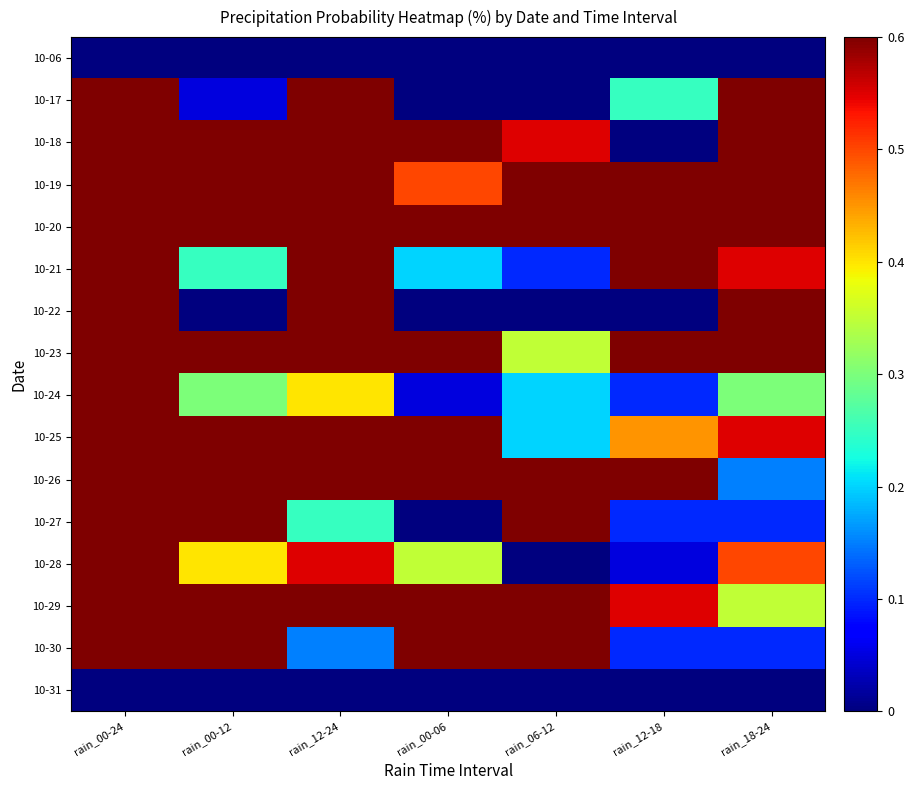

What is the spread (max minus min) of values at rain_12-18?

1.0